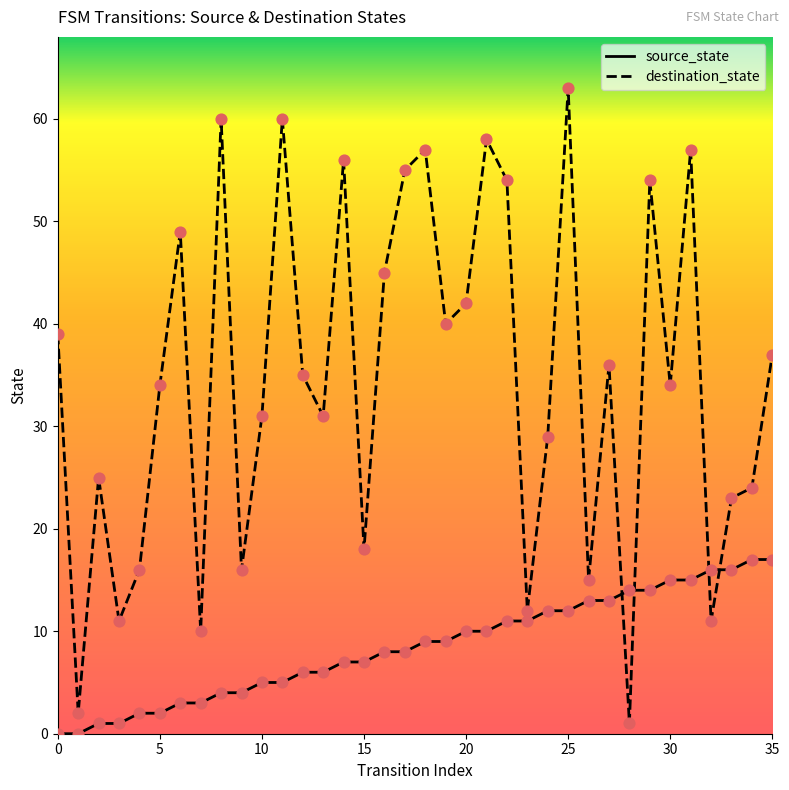

Which series has the largest total across all categories?

destination_state